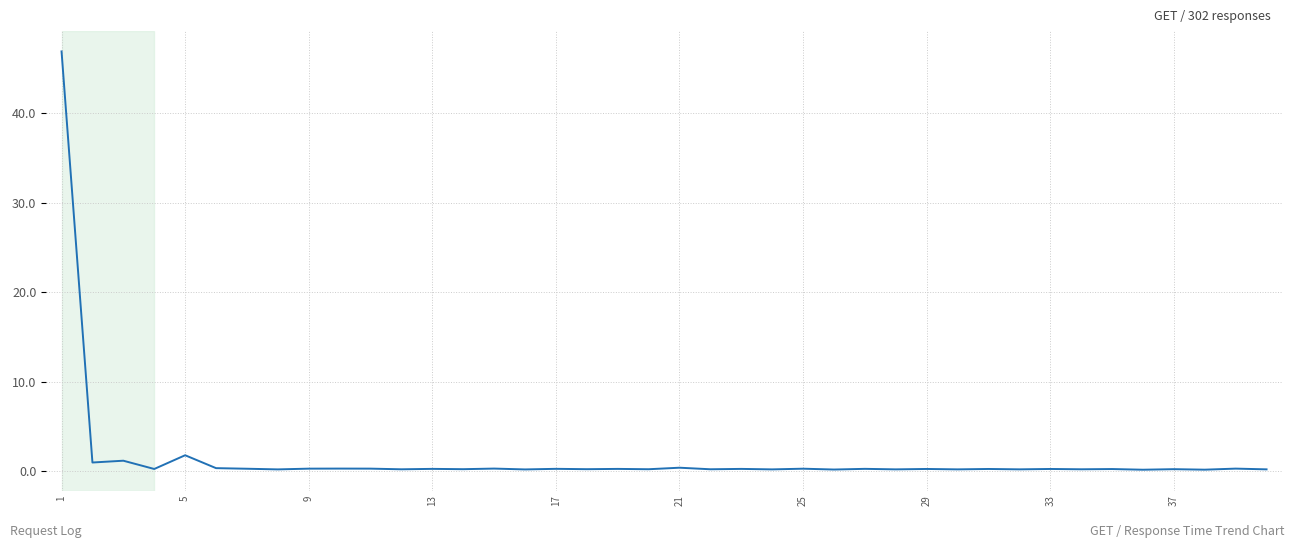

What is the difference between the maximum and minimum values?

46.7